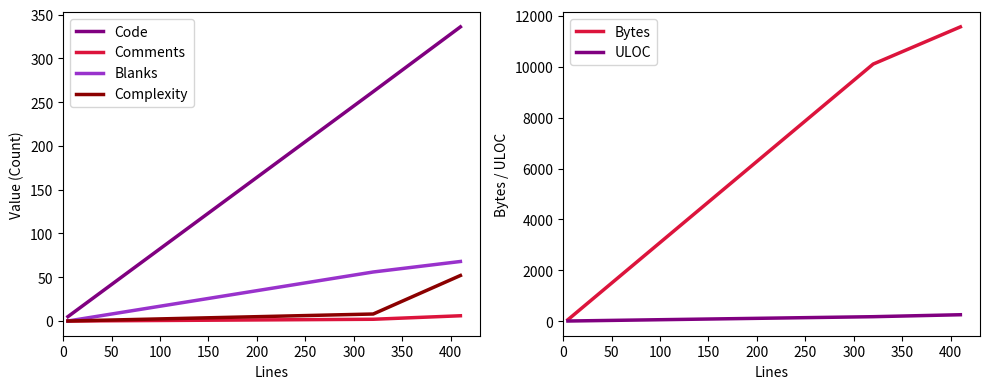

What is the highest value of the Blanks series?

68